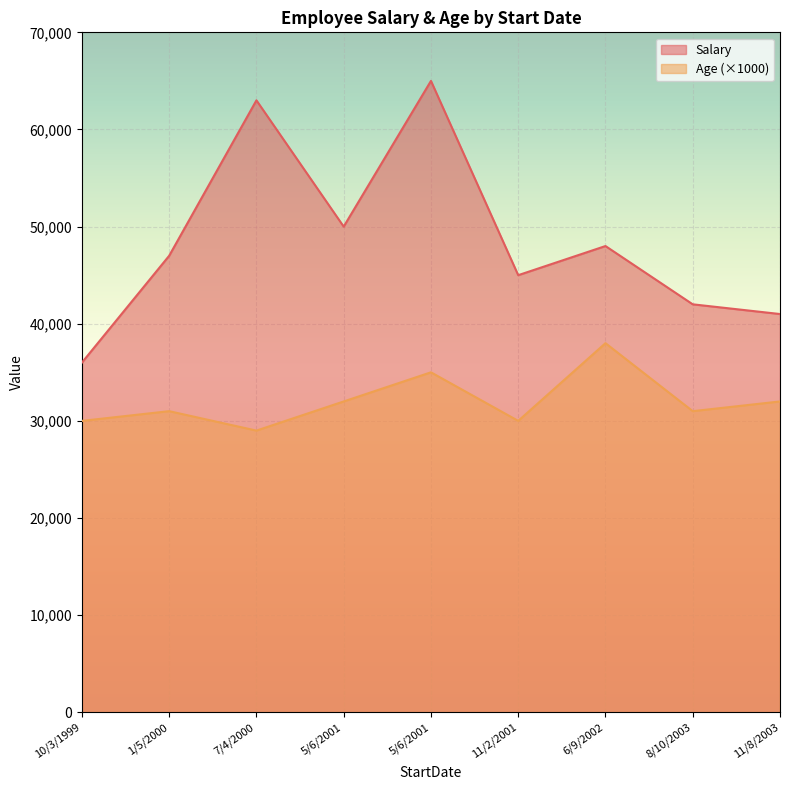

What is the difference between the Age values at 5/6/2001 and 5/6/2001?

3